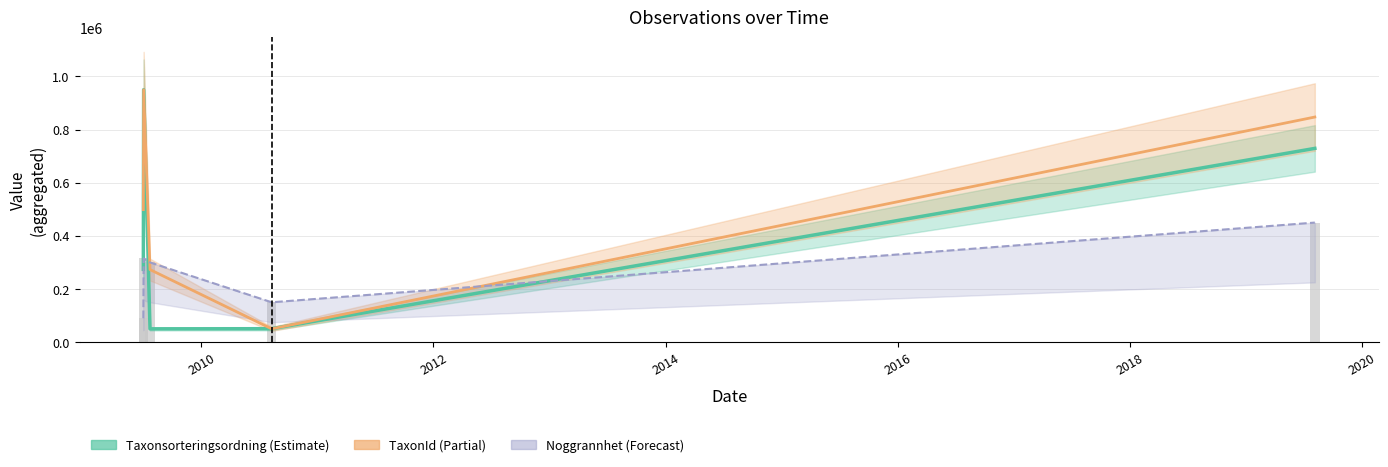

At how many categories does at least one series exceed 837580?

2